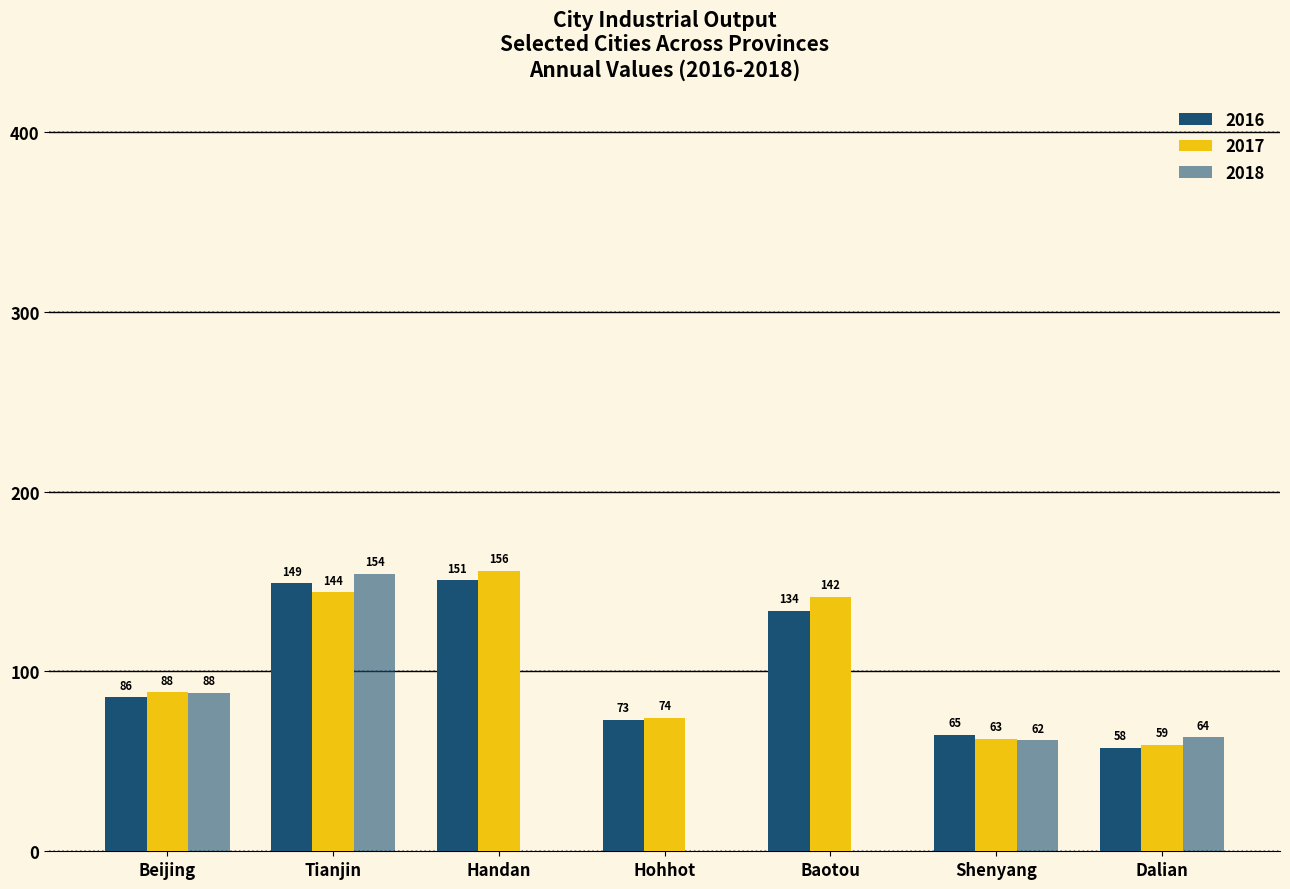

How many values in the 2017 series exceed 88?

4